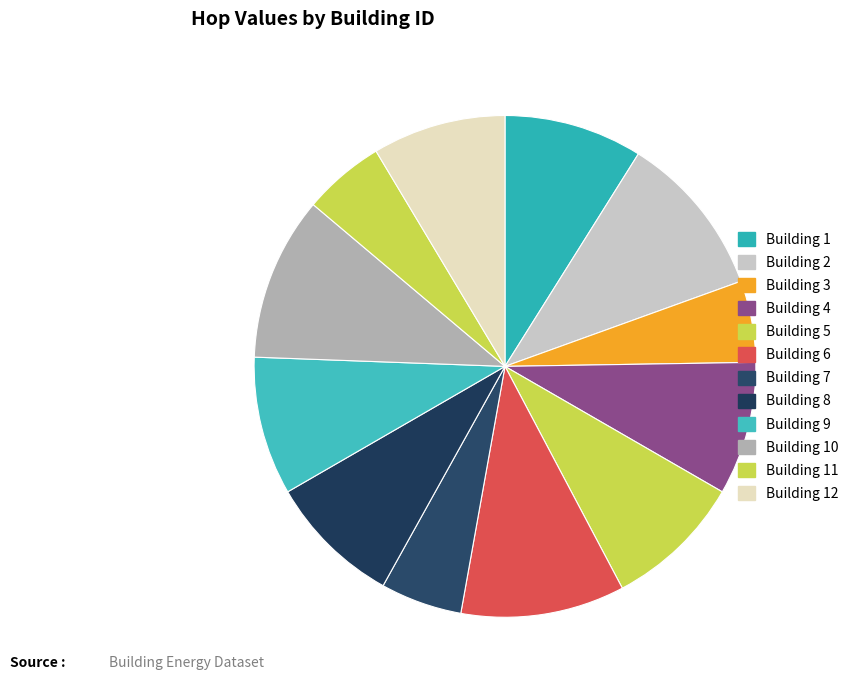

How many segments does this pie chart have?

12